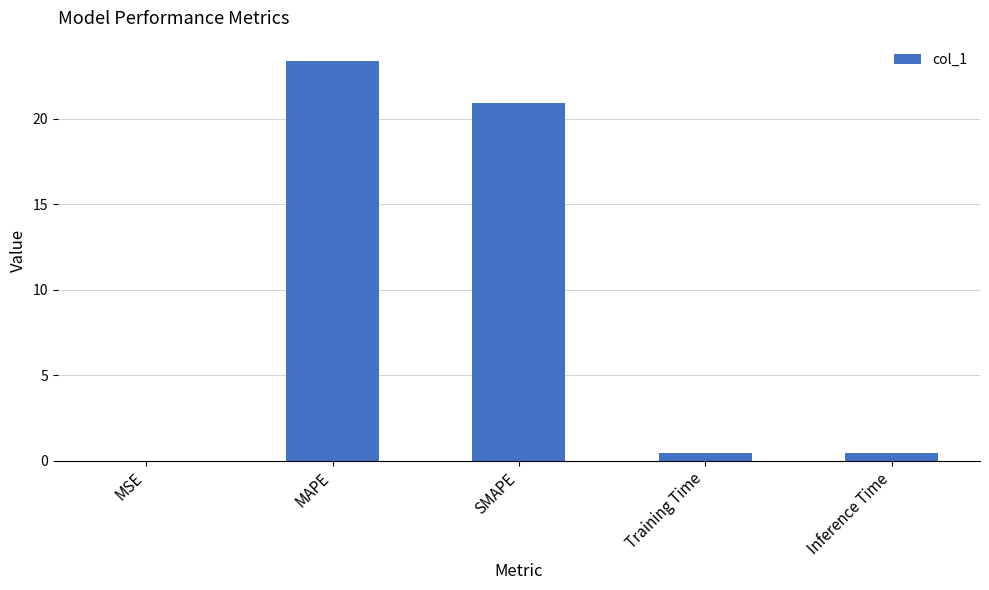

Does the chart contain stacked bars?

No